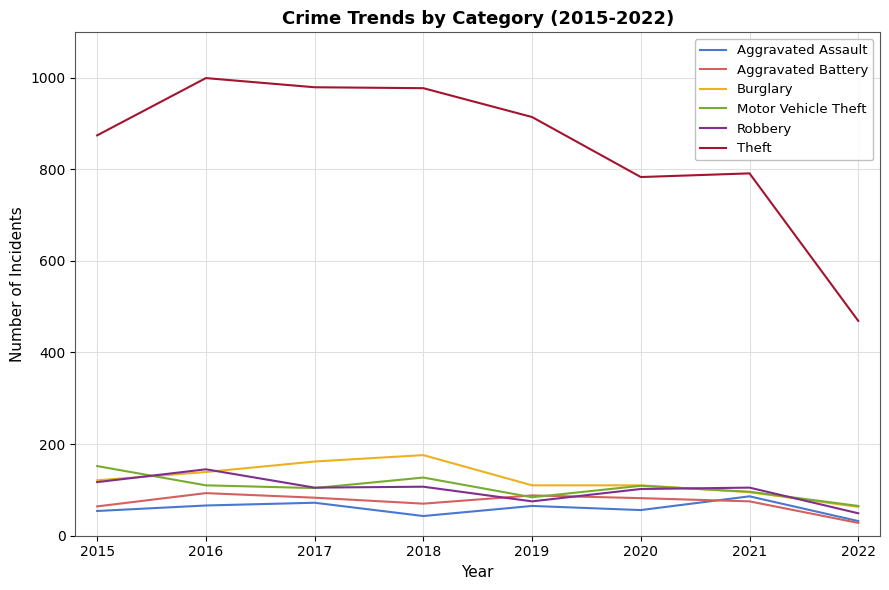

What is the difference between the highest and lowest values at 2019?

849